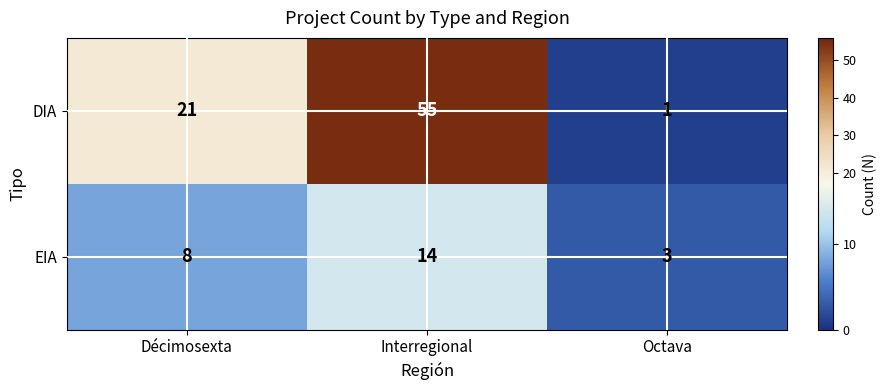

What is the minimum value shown in the chart?

1